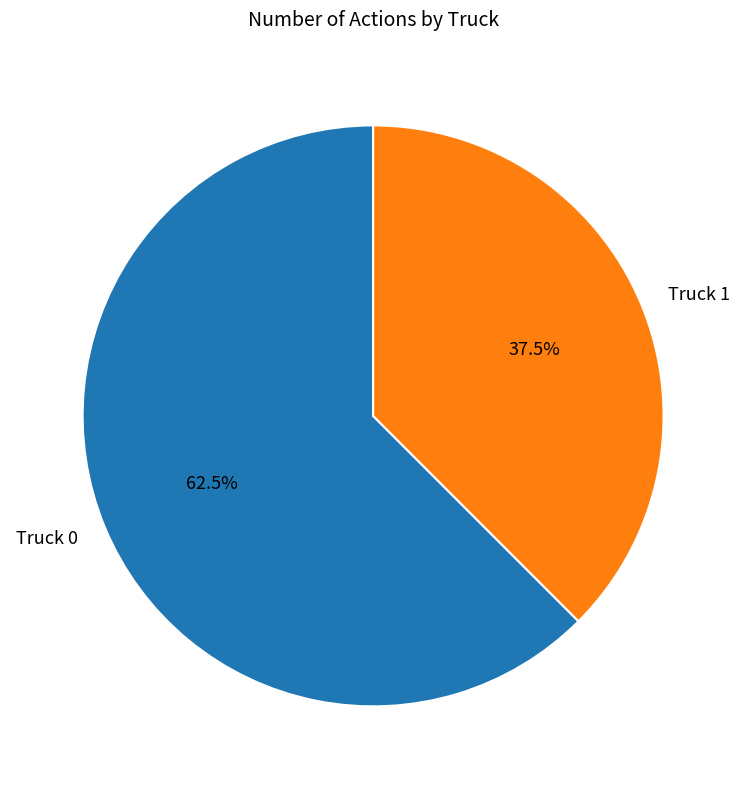

What is the smallest slice in the pie chart?

Truck 1